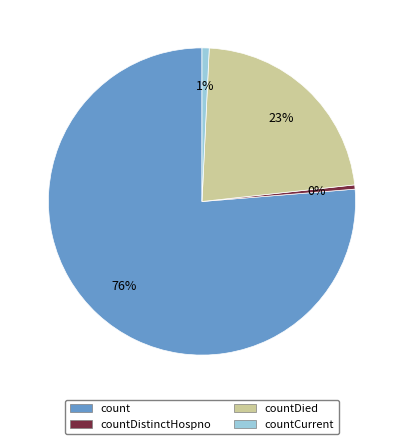

How many segments does this pie chart have?

4